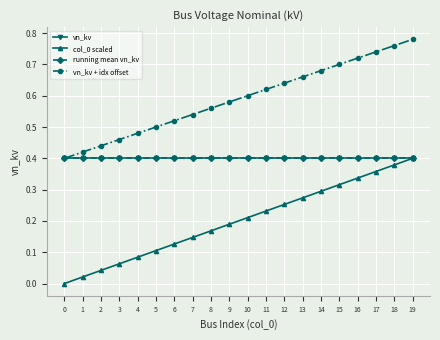

At how many categories does at least one series exceed 0?

20